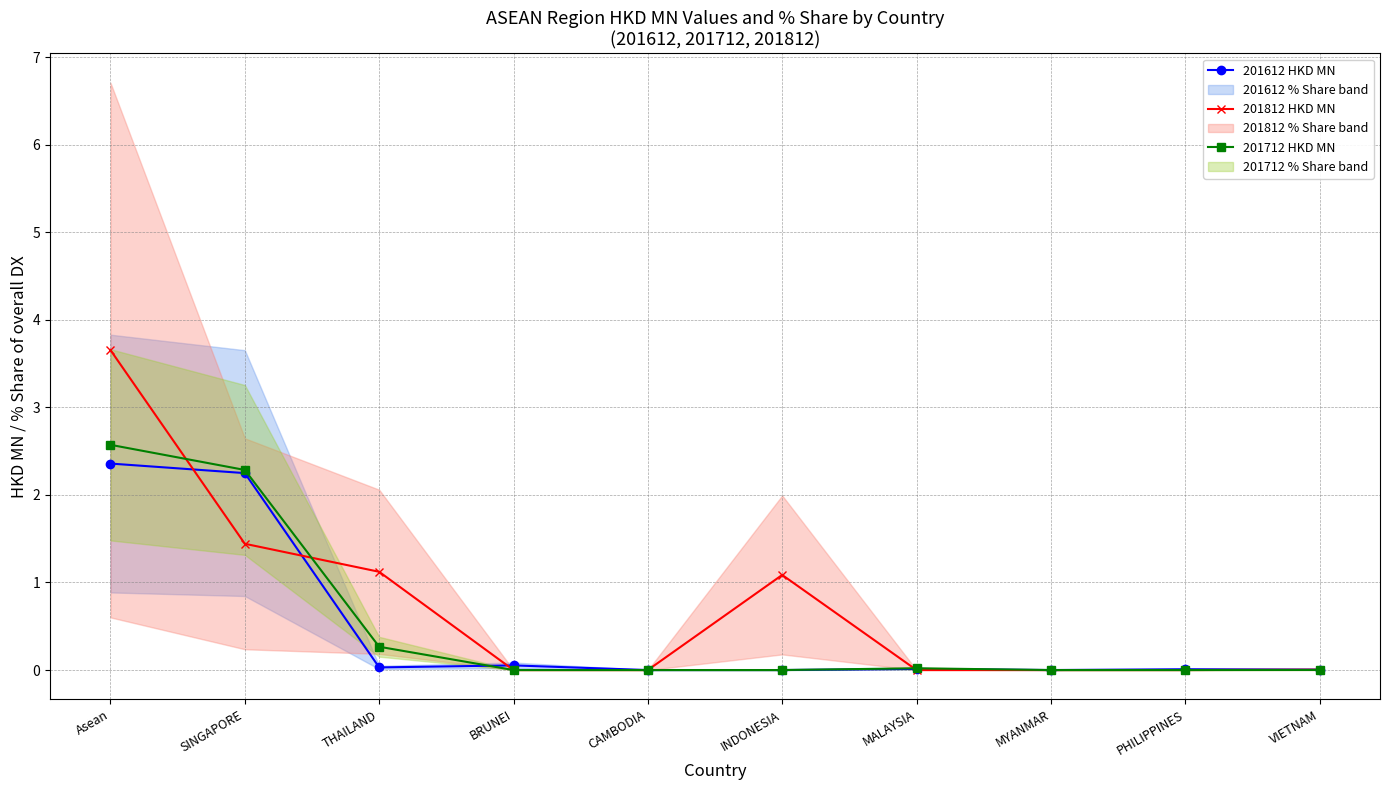

Reading left to right, what are all the values shown in this chart?

201612 HKD MN: 2.4	2.2	0.0	0.1	0.0	0.0	0.0	0.0	0.0	0.0
201812 HKD MN: 3.7	1.4	1.1	0.0	0.0	1.1	0.0	0.0	0.0	0.0
201712 HKD MN: 2.6	2.3	0.3	0.0	0.0	0.0	0.0	0.0	0.0	0.0